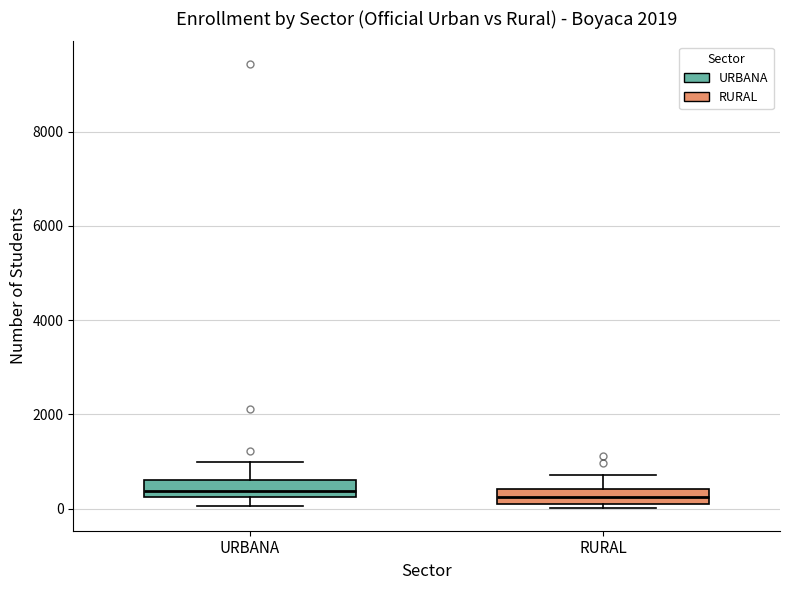

Where does the lower whisker of the box for URBANA end on the y-axis? The values are not printed on the chart, so give them approximately, as read against the axis.

0